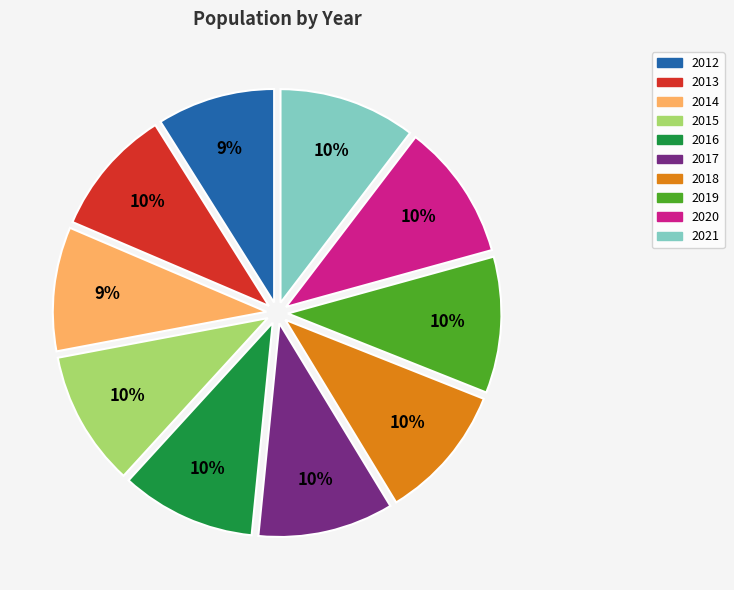

To the nearest percent, what is the average slice percentage?

10%